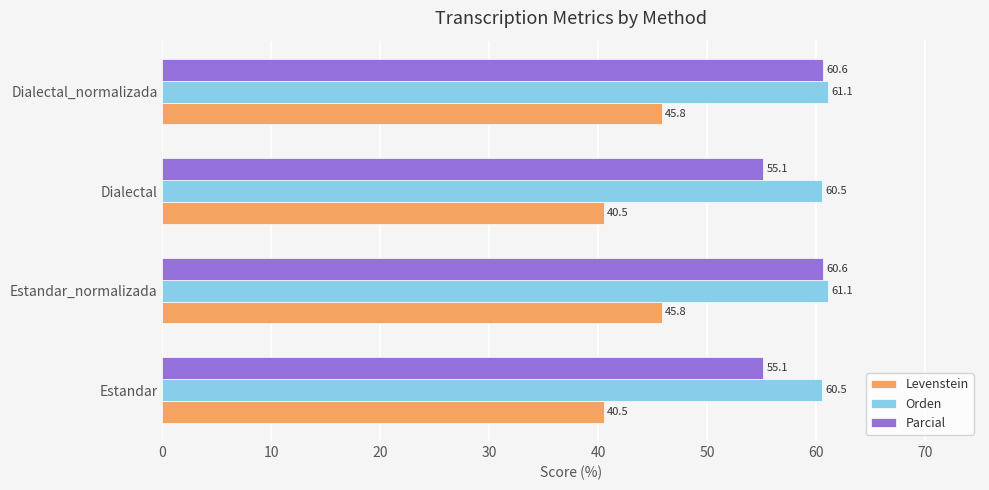

What is the difference between the maximum and minimum values in the Levenstein series?

5.3